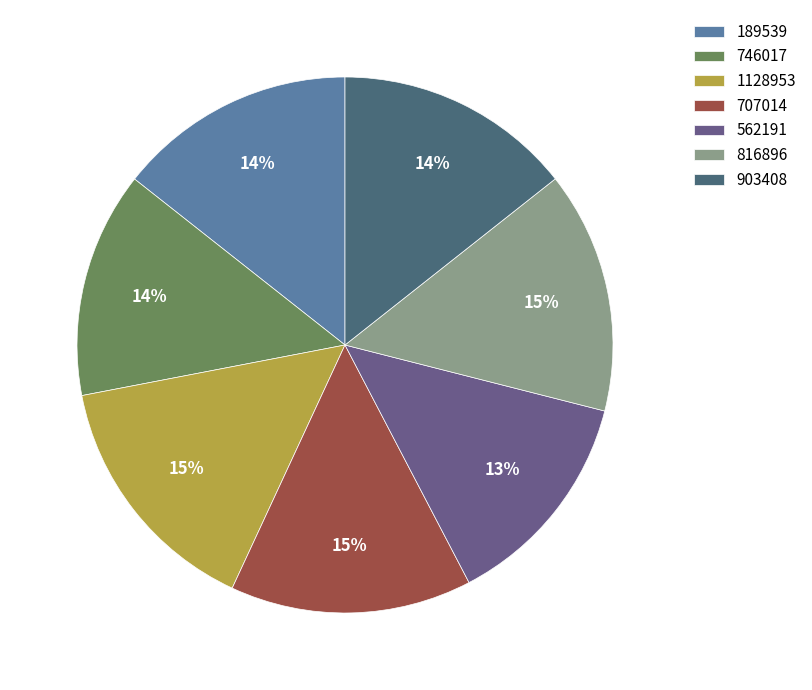

Is the sum of 903408 and 189539 greater than half?

No